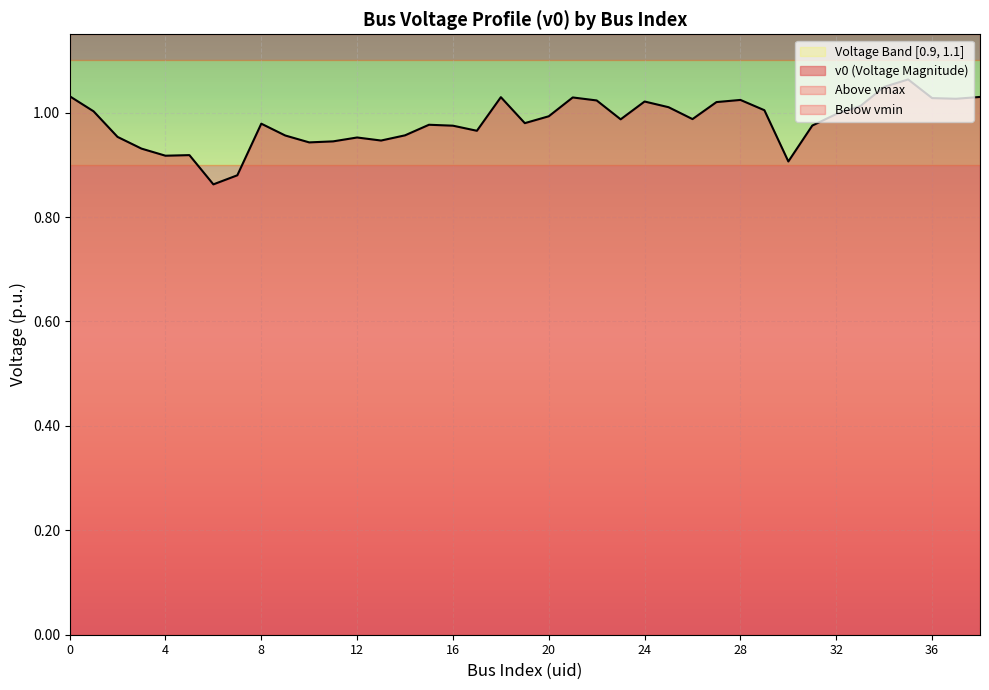

What is the sum of all values?

38.3